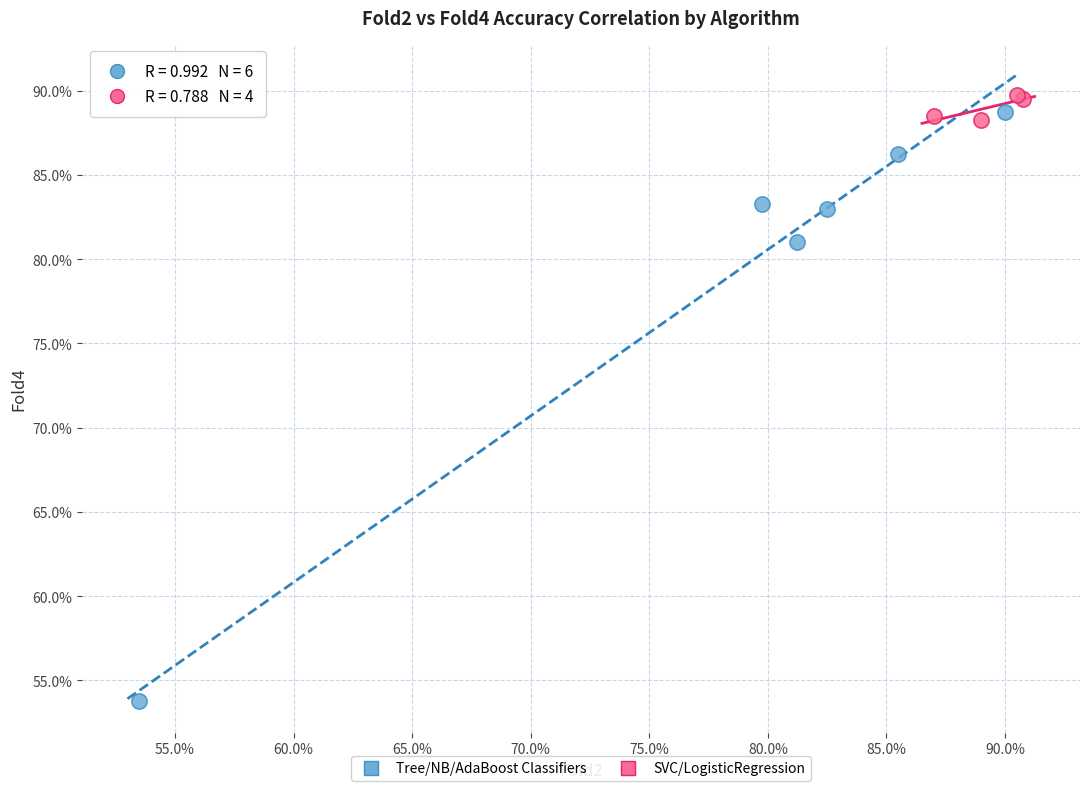

Which series has the largest Y range (max minus min)?

Tree/NB/AdaBoost Classifiers